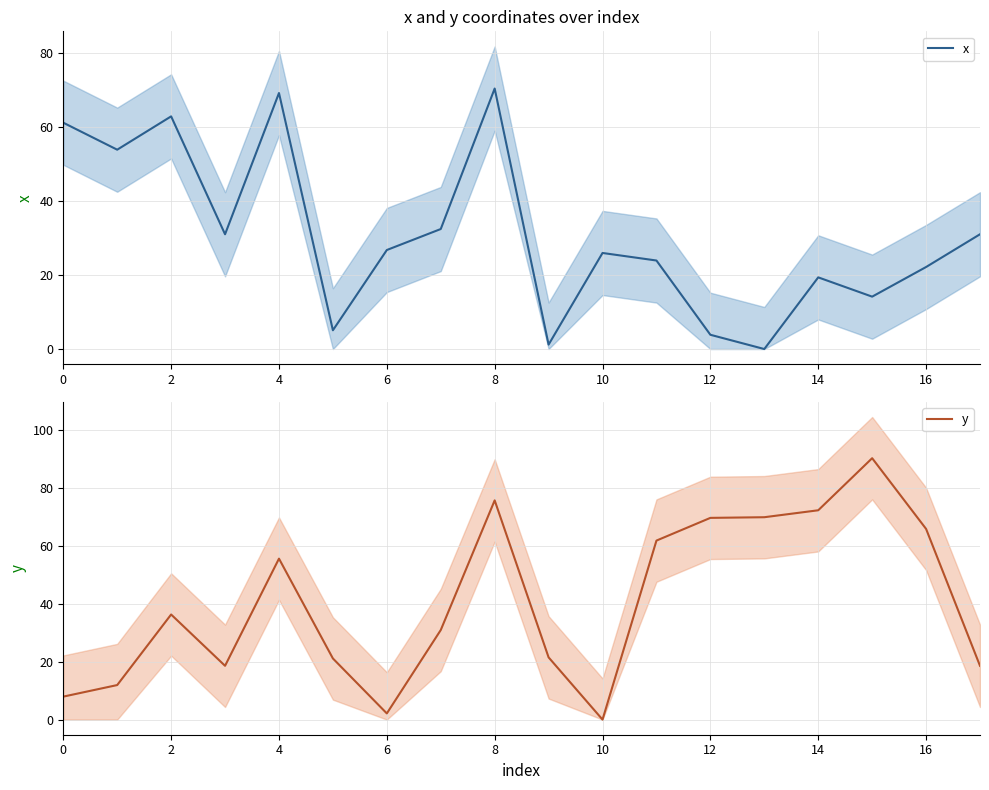

The value of y at 16 is 109.5. True or false?

False